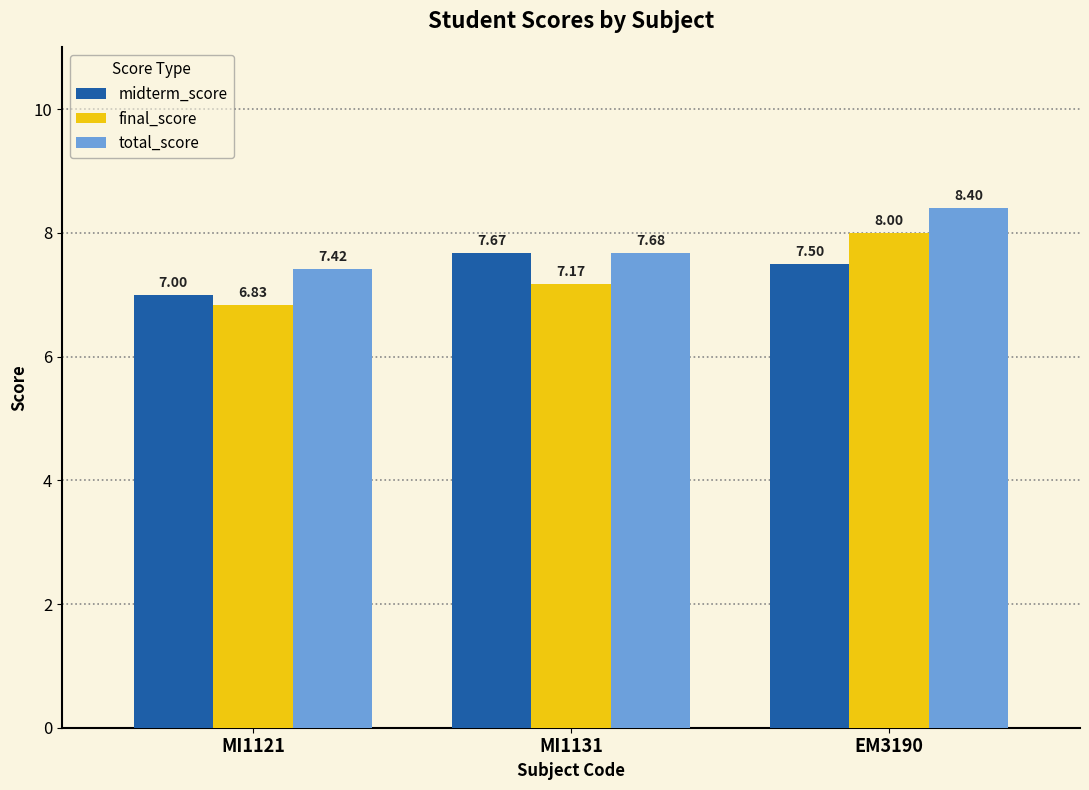

How many bars are there in total?

9